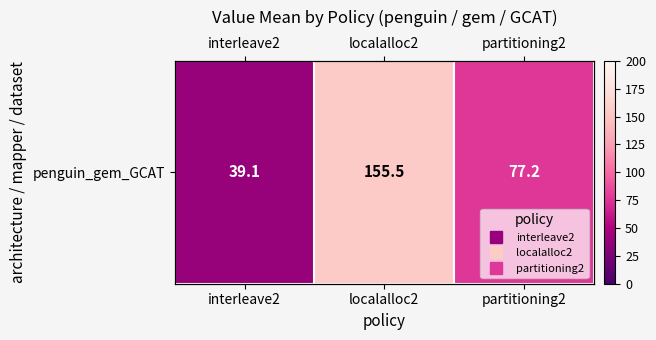

What is the difference between the maximum and minimum values?

116.4